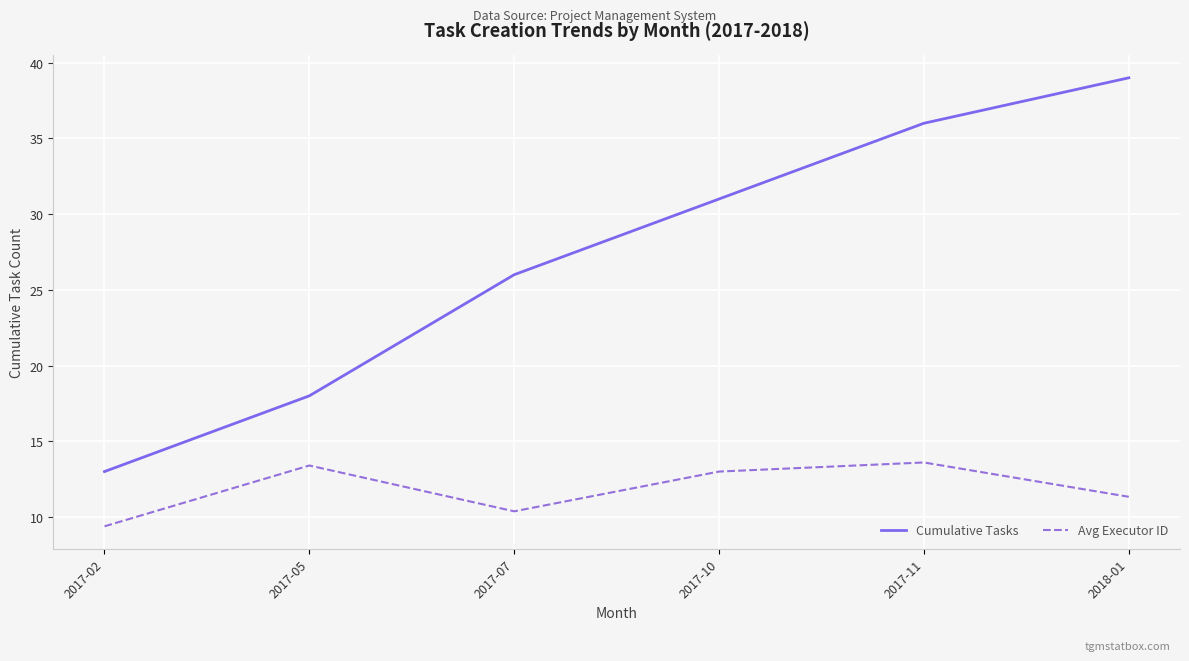

True or false: Avg Executor ID and Cumulative Tasks intersect in this chart.

False